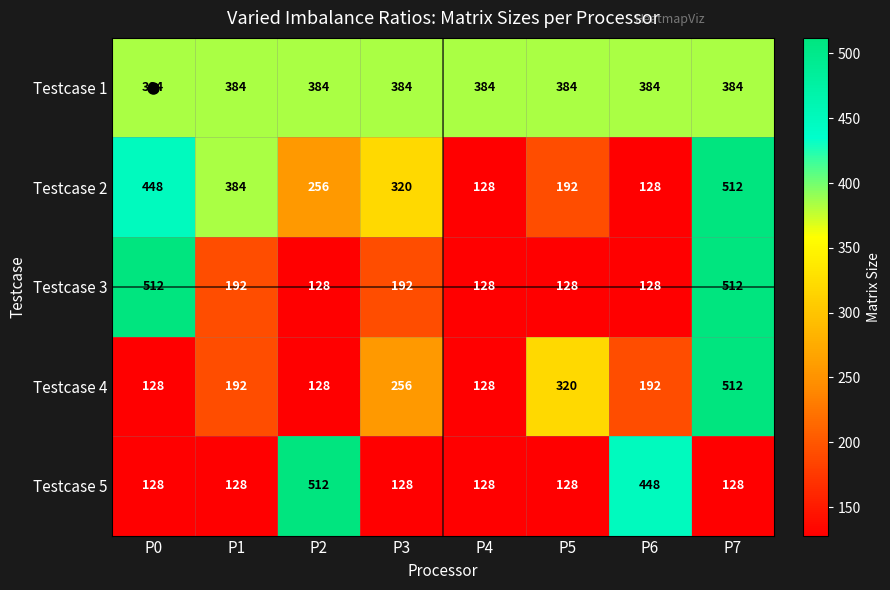

What is the difference between the maximum and second lowest values in the Testcase 2 series?

384